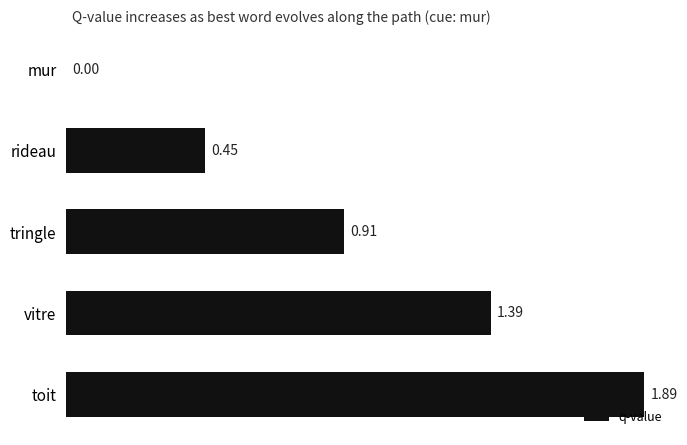

Between toit and tringle, which is larger?

toit